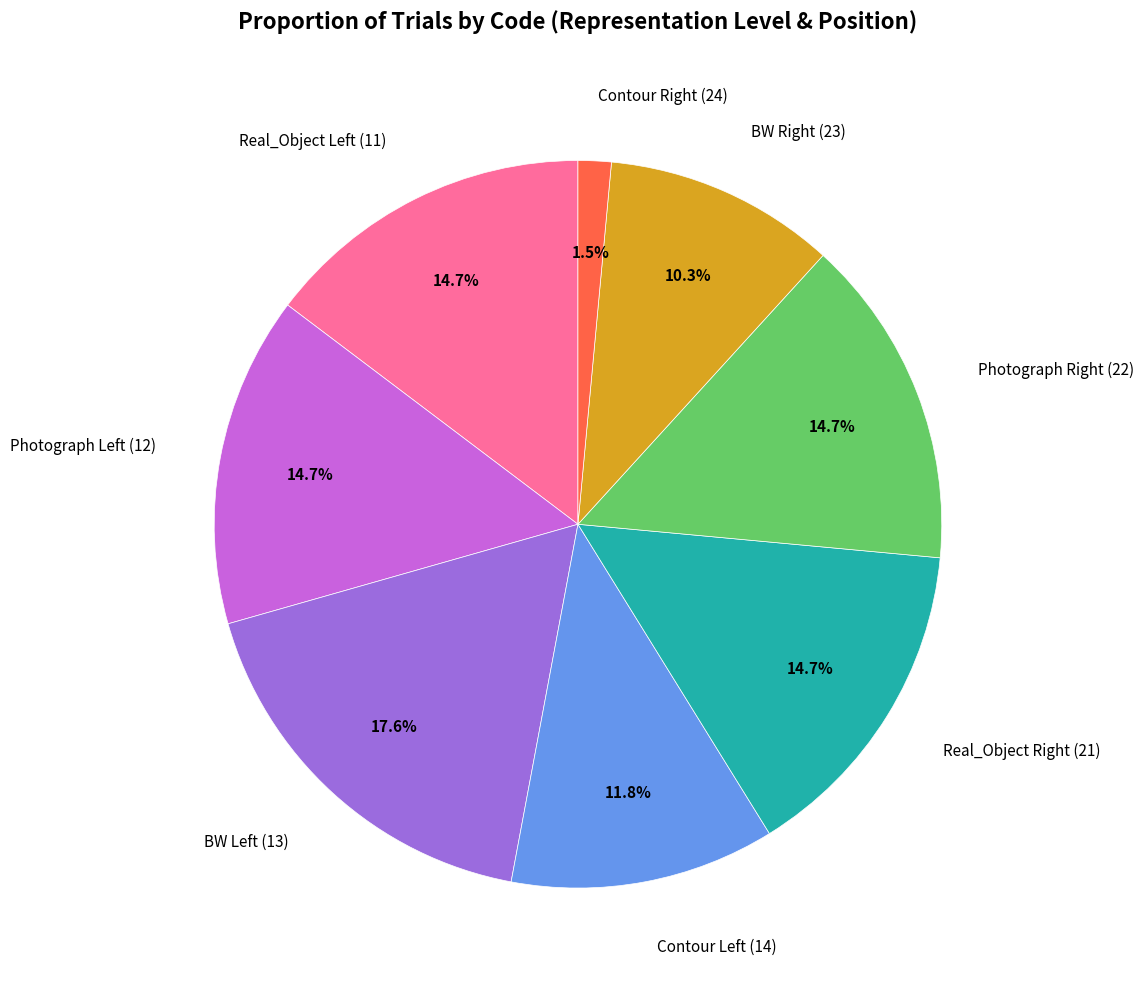

Is there any slice that represents more than half of the pie?

No